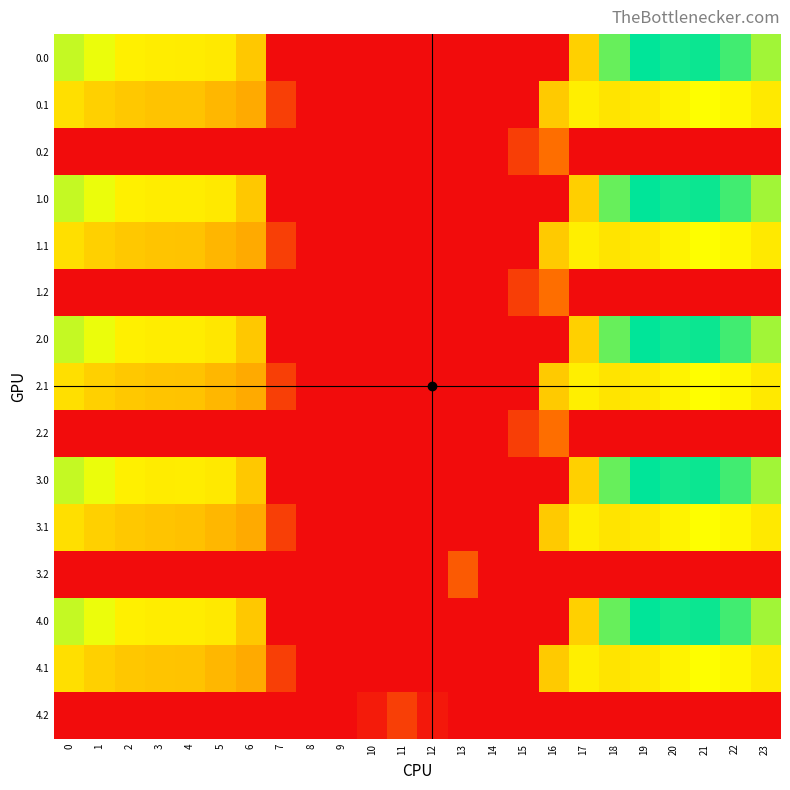

Reading left to right, what are all the values shown in this chart?

0.0: 0=482.0	1=449.5	2=410.3	3=404.4	4=403.5	5=397.9	6=347.9	7=0.0	8=0.0	9=0.0	10=0.0	11=0.0	12=0.0	13=0.0	14=0.0	15=0.0	16=0.0	17=361.0	18=561.0	19=648.8	20=629.9	21=638.4	22=592.3	23=511.3
0.1: 0=384.6	1=361.1	2=347.9	3=341.1	4=339.6	5=322.6	6=301.8	7=108.9	8=0.0	9=0.0	10=0.0	11=0.0	12=0.0	13=0.0	14=0.0	15=0.0	16=352.2	17=408.2	18=392.7	19=400.0	20=414.5	21=432.4	22=419.9	23=399.4
0.2: 0=0.0	1=0.0	2=0.0	3=0.0	4=0.0	5=0.0	6=0.0	7=0.0	8=0.0	9=0.0	10=0.0	11=0.0	12=0.0	13=0.0	14=0.0	15=105.2	16=208.1	17=0.0	18=0.0	19=0.0	20=0.0	21=0.0	22=0.0	23=0.0
1.0: 0=482.0	1=449.5	2=410.3	3=404.4	4=404.9	5=397.9	6=347.9	7=0.0	8=0.0	9=0.0	10=0.0	11=0.0	12=0.0	13=0.0	14=0.0	15=0.0	16=0.0	17=359.6	18=561.0	19=648.8	20=629.9	21=638.4	22=592.3	23=511.3
1.1: 0=384.6	1=361.1	2=347.9	3=342.7	4=339.6	5=321.1	6=301.8	7=108.9	8=0.0	9=0.0	10=0.0	11=0.0	12=0.0	13=0.0	14=0.0	15=0.0	16=352.2	17=408.2	18=392.7	19=400.0	20=414.5	21=432.4	22=419.9	23=399.4
1.2: 0=0.0	1=0.0	2=0.0	3=0.0	4=0.0	5=0.0	6=0.0	7=0.0	8=0.0	9=0.0	10=0.0	11=0.0	12=0.0	13=0.0	14=0.0	15=105.2	16=208.1	17=0.0	18=0.0	19=0.0	20=0.0	21=0.0	22=0.0	23=0.0
2.0: 0=482.0	1=449.5	2=410.3	3=404.4	4=404.9	5=396.5	6=347.9	7=0.0	8=0.0	9=0.0	10=0.0	11=0.0	12=0.0	13=0.0	14=0.0	15=0.0	16=0.0	17=361.0	18=561.0	19=648.8	20=629.9	21=638.4	22=592.3	23=511.3
2.1: 0=384.6	1=361.1	2=347.9	3=342.7	4=339.6	5=322.6	6=301.8	7=108.9	8=0.0	9=0.0	10=0.0	11=0.0	12=0.0	13=0.0	14=0.0	15=0.0	16=352.2	17=408.2	18=392.7	19=400.0	20=414.5	21=430.8	22=419.9	23=399.4
2.2: 0=0.0	1=0.0	2=0.0	3=0.0	4=0.0	5=0.0	6=0.0	7=0.0	8=0.0	9=0.0	10=0.0	11=0.0	12=0.0	13=0.0	14=0.0	15=105.2	16=208.1	17=0.0	18=0.0	19=0.0	20=0.0	21=0.0	22=0.0	23=0.0
3.0: 0=482.0	1=449.5	2=410.3	3=403.0	4=404.9	5=397.9	6=347.9	7=0.0	8=0.0	9=0.0	10=0.0	11=0.0	12=0.0	13=0.0	14=0.0	15=0.0	16=0.0	17=361.0	18=561.0	19=648.8	20=629.9	21=638.4	22=592.3	23=511.3
3.1: 0=384.6	1=361.1	2=347.9	3=342.7	4=338.1	5=322.6	6=301.8	7=108.9	8=0.0	9=0.0	10=0.0	11=0.0	12=0.0	13=0.0	14=0.0	15=0.0	16=352.2	17=408.2	18=392.7	19=400.0	20=414.5	21=432.4	22=419.9	23=399.4
3.2: 0=0.0	1=0.0	2=0.0	3=0.0	4=0.0	5=0.0	6=0.0	7=0.0	8=0.0	9=0.0	10=0.0	11=0.0	12=0.0	13=165.2	14=0.0	15=0.0	16=0.0	17=0.0	18=0.0	19=0.0	20=0.0	21=0.0	22=0.0	23=0.0
4.0: 0=482.0	1=448.1	2=410.3	3=404.4	4=404.9	5=397.9	6=347.9	7=0.0	8=0.0	9=0.0	10=0.0	11=0.0	12=0.0	13=0.0	14=0.0	15=0.0	16=0.0	17=361.0	18=561.0	19=648.8	20=629.9	21=638.4	22=592.3	23=511.3
4.1: 0=384.6	1=361.1	2=346.4	3=342.7	4=339.6	5=322.6	6=301.8	7=108.9	8=0.0	9=0.0	10=0.0	11=0.0	12=0.0	13=0.0	14=0.0	15=0.0	16=352.2	17=408.2	18=392.7	19=400.0	20=414.5	21=432.4	22=419.9	23=399.4
4.2: 0=0.0	1=0.0	2=0.0	3=0.0	4=0.0	5=0.0	6=0.0	7=0.0	8=0.0	9=0.0	10=31.9	11=107.6	12=25.7	13=0.0	14=0.0	15=0.0	16=0.0	17=0.0	18=0.0	19=0.0	20=0.0	21=0.0	22=0.0	23=0.0